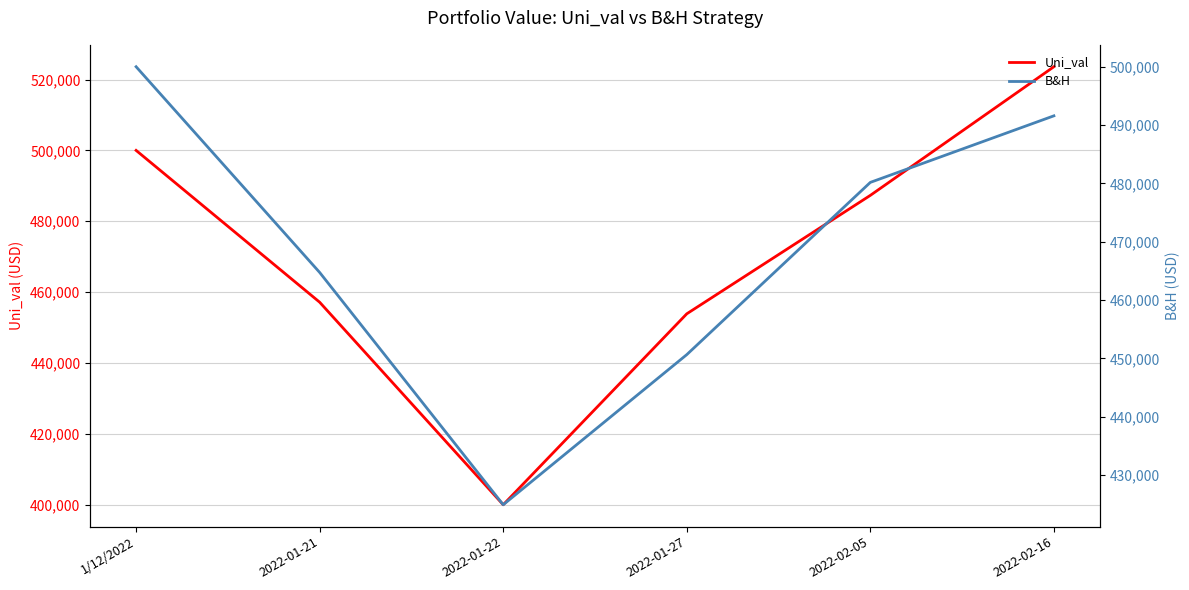

Which category has the lowest value in the B&H series?

2022-01-22